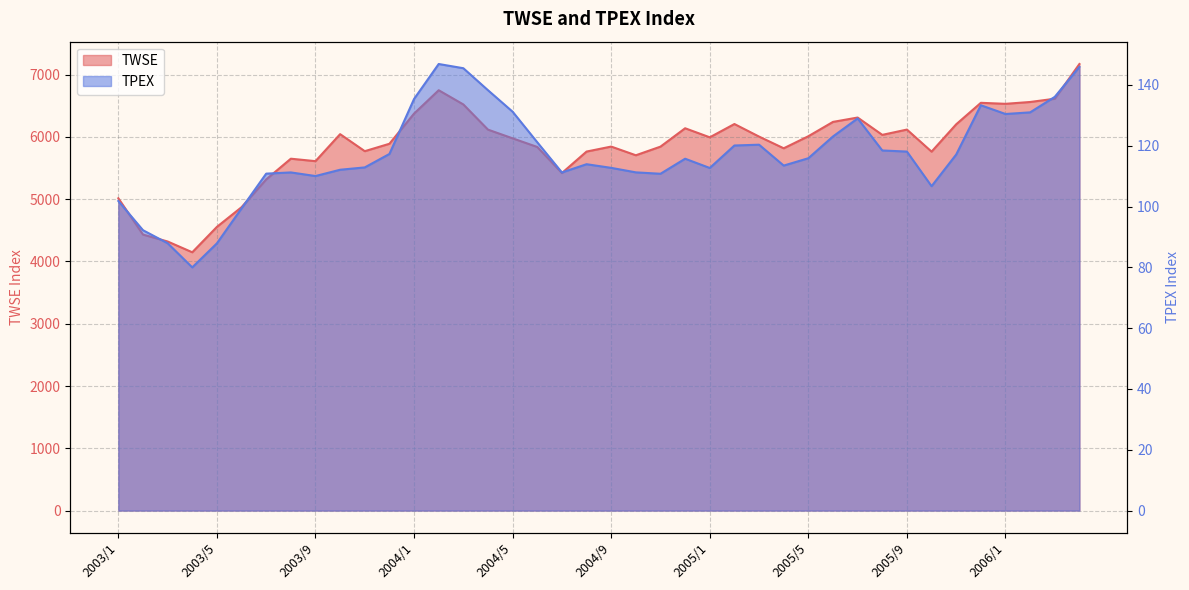

Count the number of categories in the chart.

40